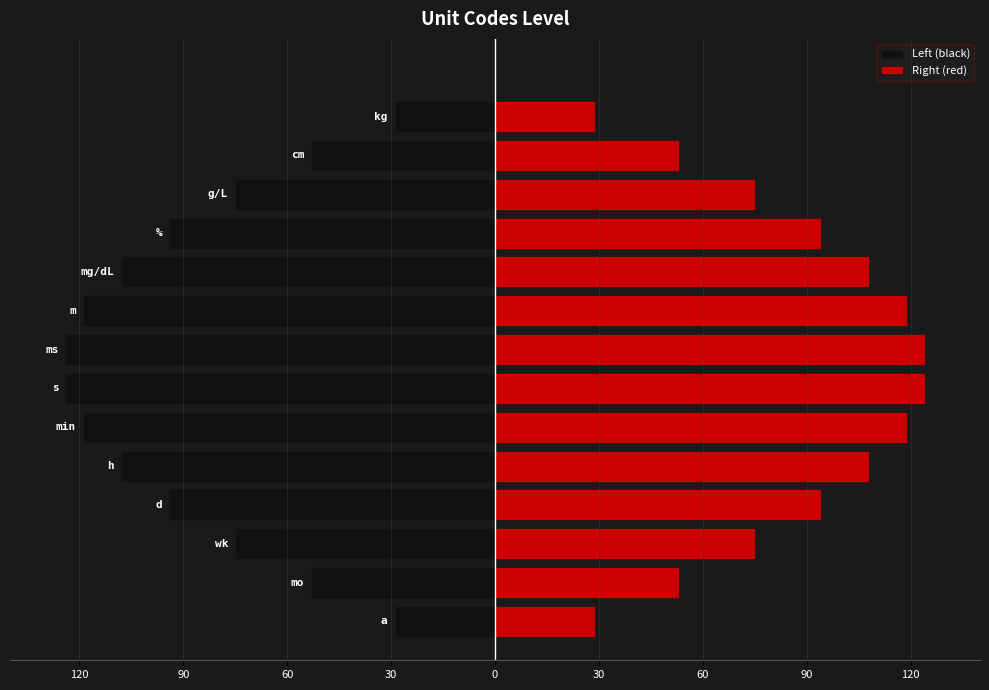

What is the difference between the maximum and second lowest values in the Left (black) series?

95